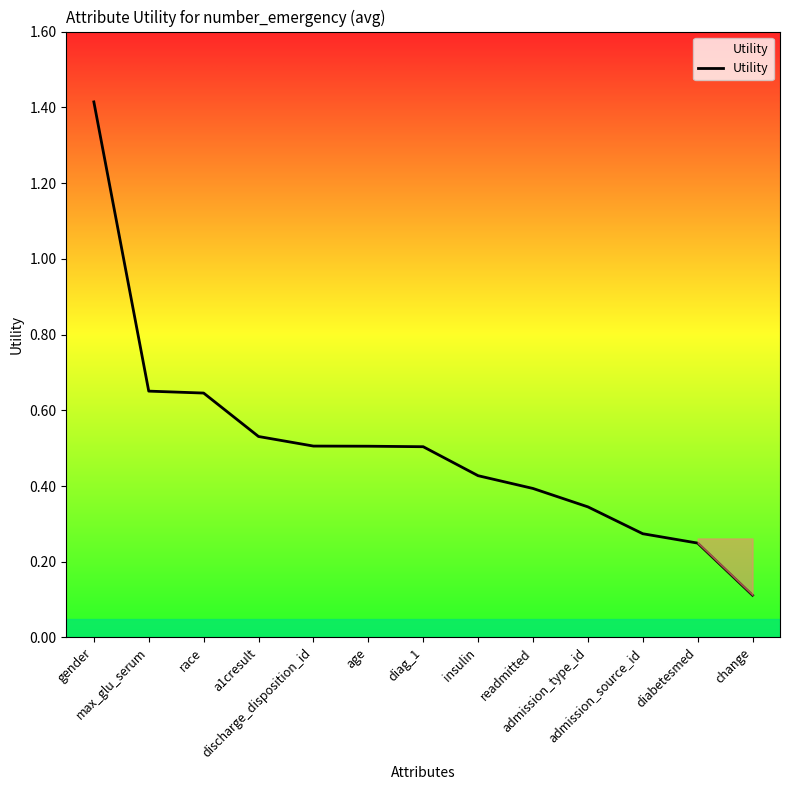

What is the greatest value displayed?

1.4